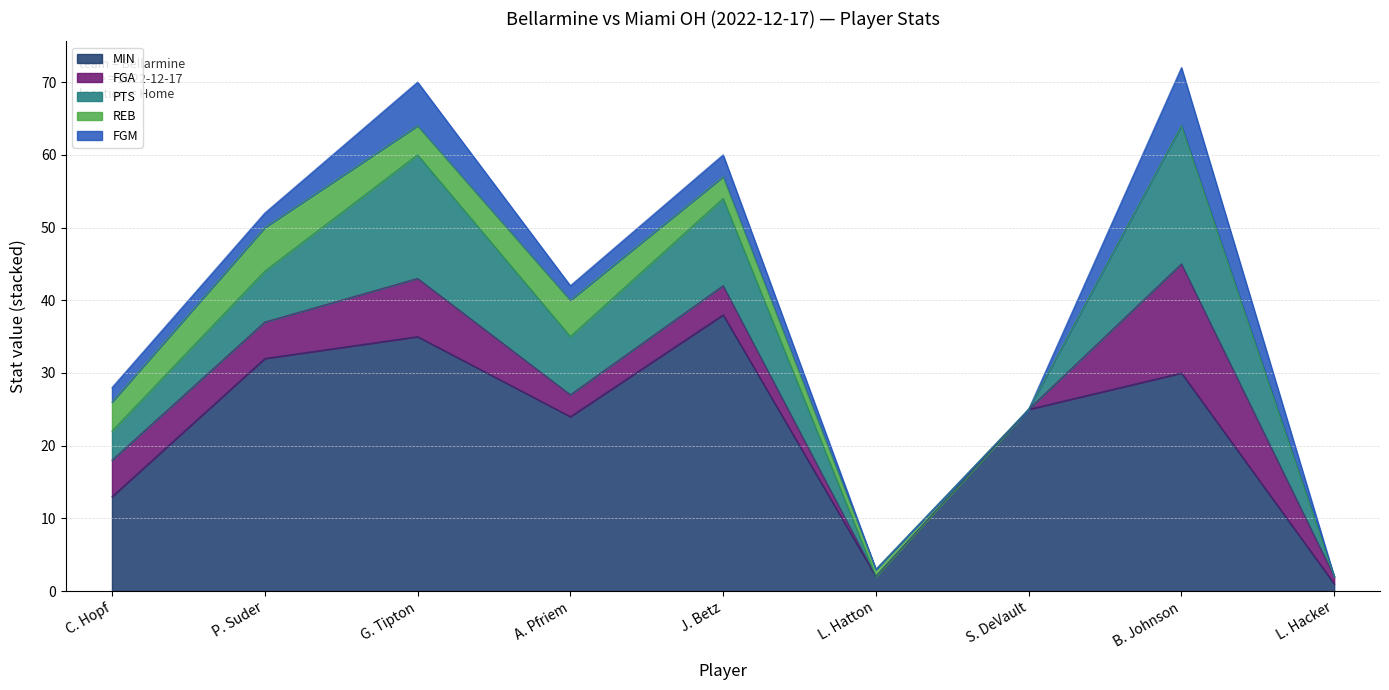

The MIN series shows 2 at L. Hacker. True or false?

False